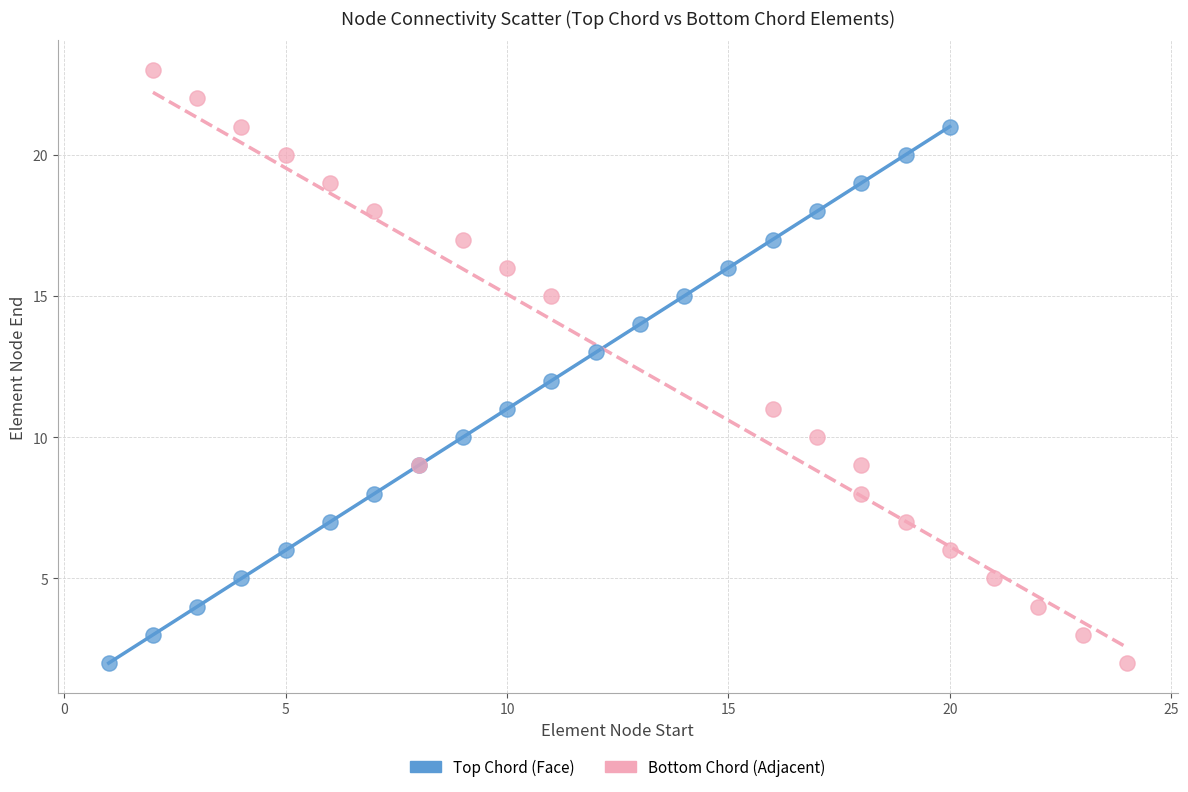

Which series has the largest Y range (max minus min)?

Bottom Chord (Adjacent)